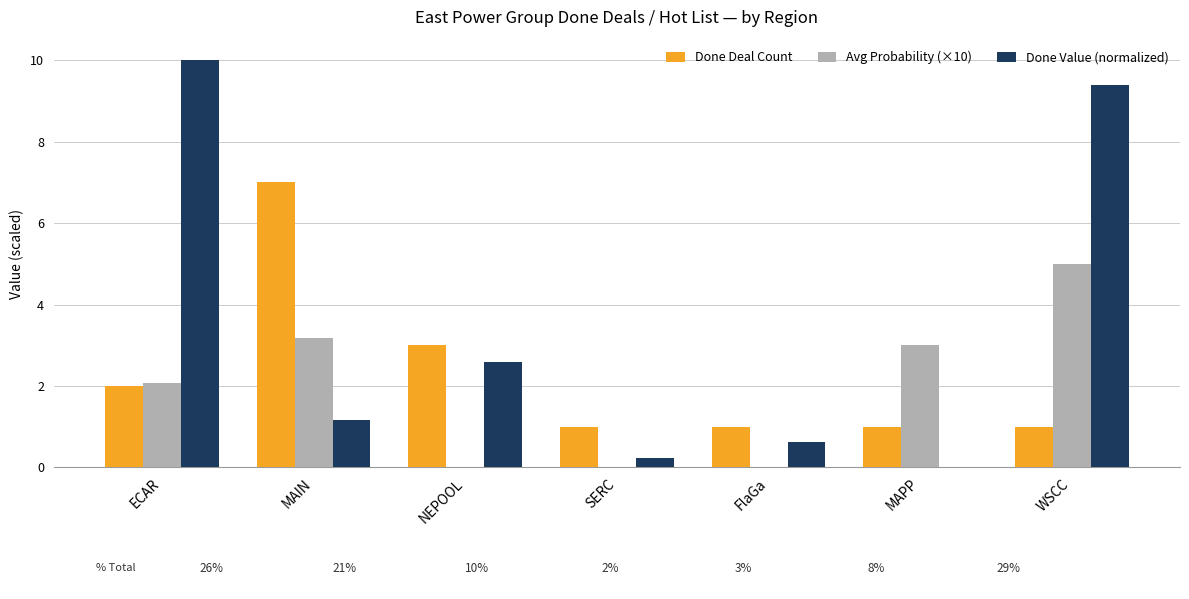

What is the approximate value of Done Value (normalized) at ECAR?

10.0